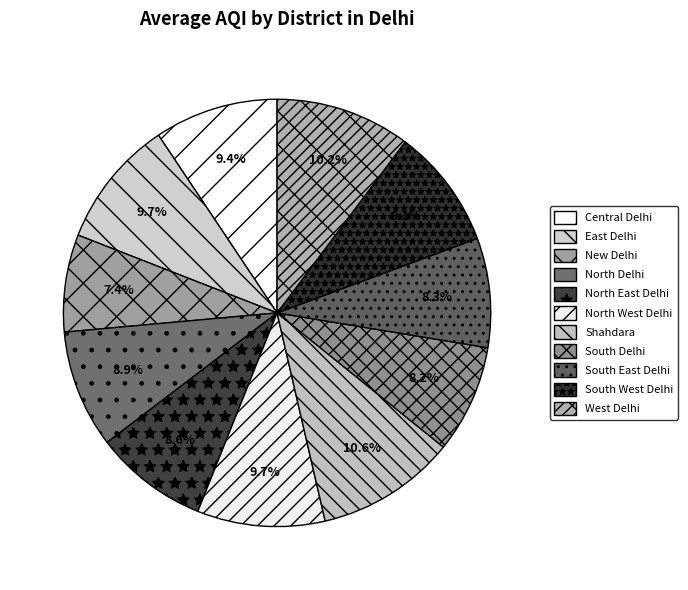

Is the sum of South Delhi and West Delhi greater than half?

No